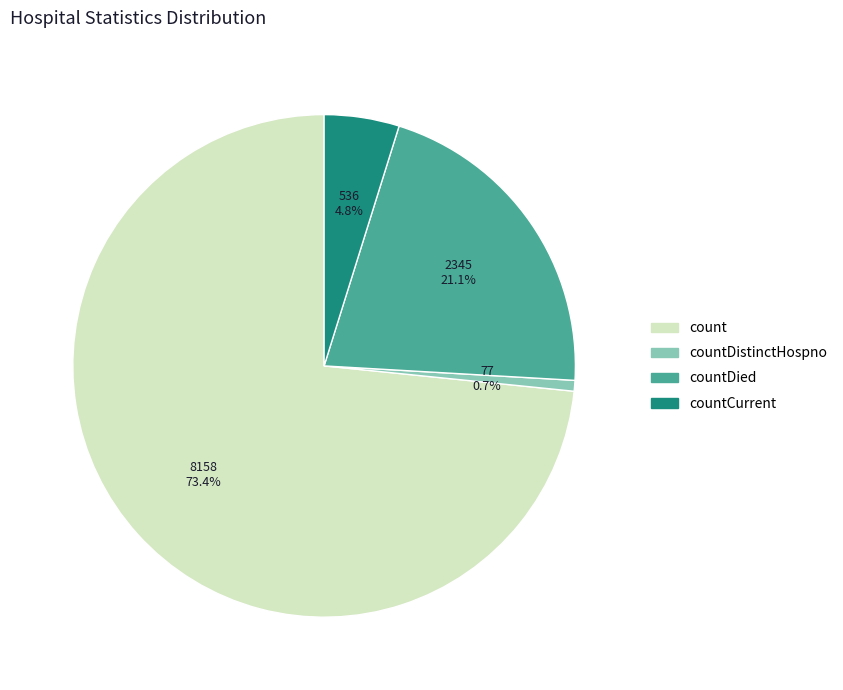

To the nearest percent, what portion does count represent?

73%